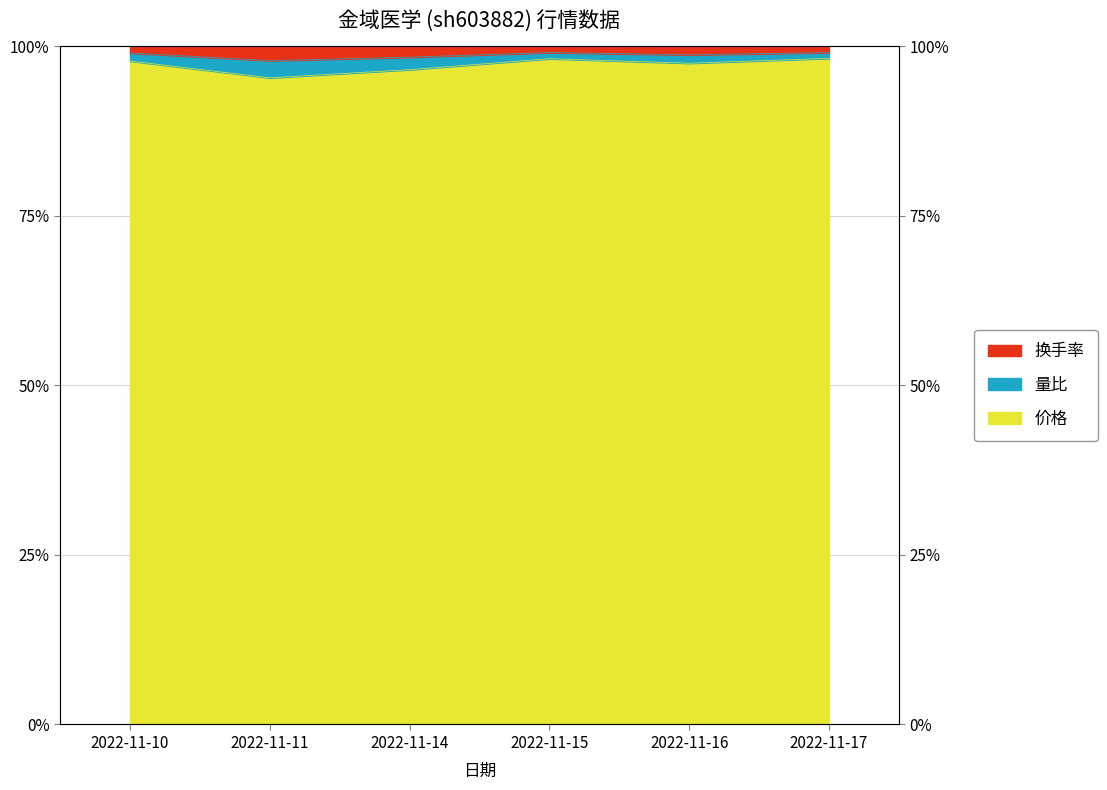

True or false: 换手率 and 量比 intersect in this chart.

False